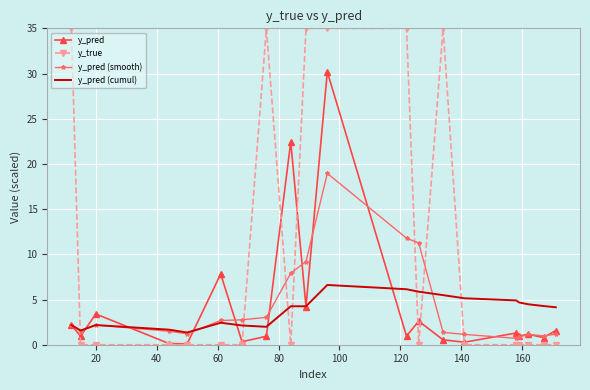

What is the maximum value shown in the chart?

35.0